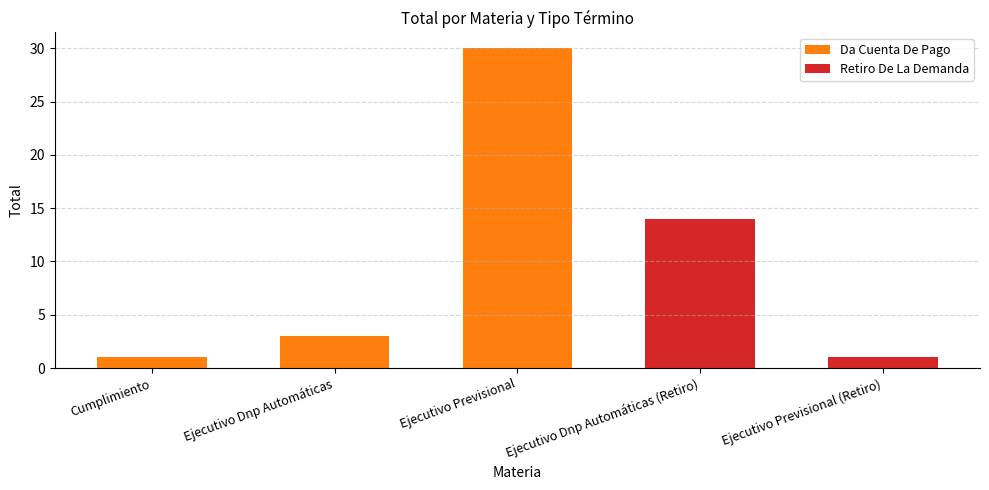

What position from the right is Cumplimiento?

5